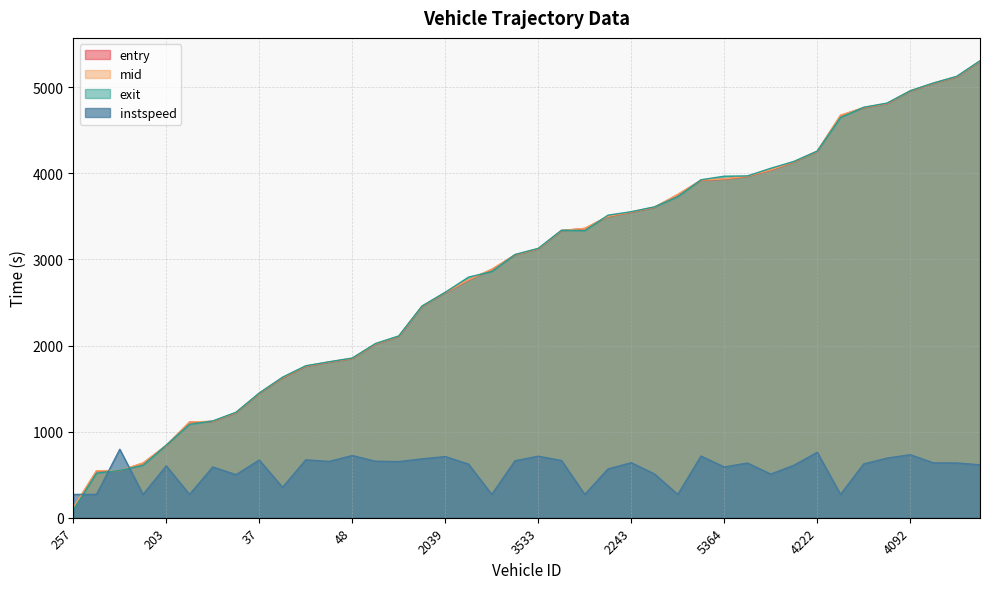

The value of exit at 31 is 4137.9. True or false?

True